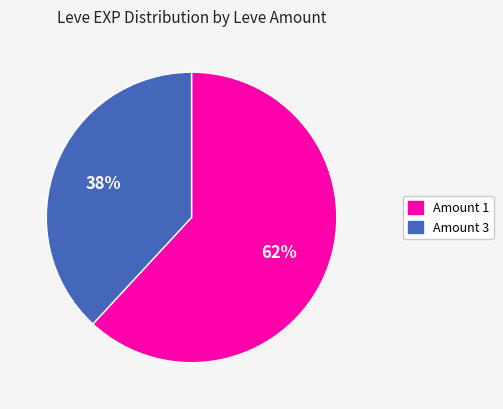

Is there a majority slice in this chart?

Yes